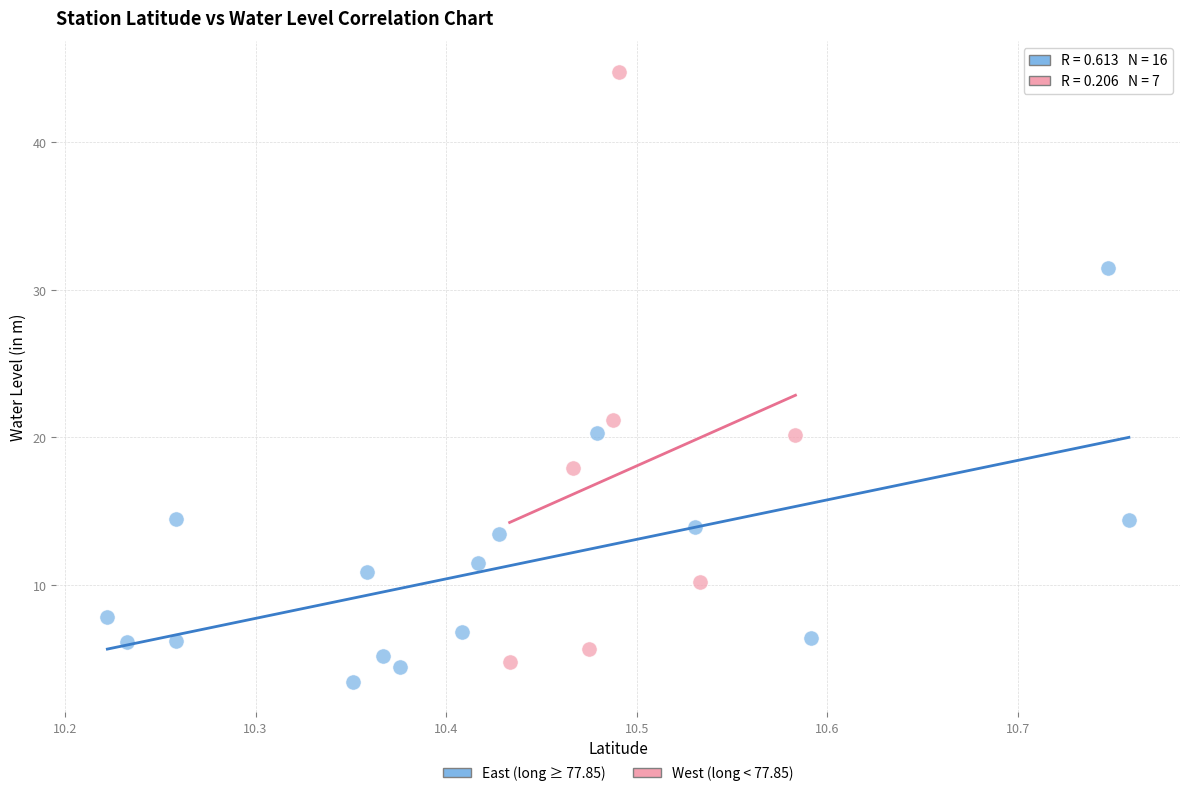

Which series has the widest spread of Y values?

West (long < 77.85)